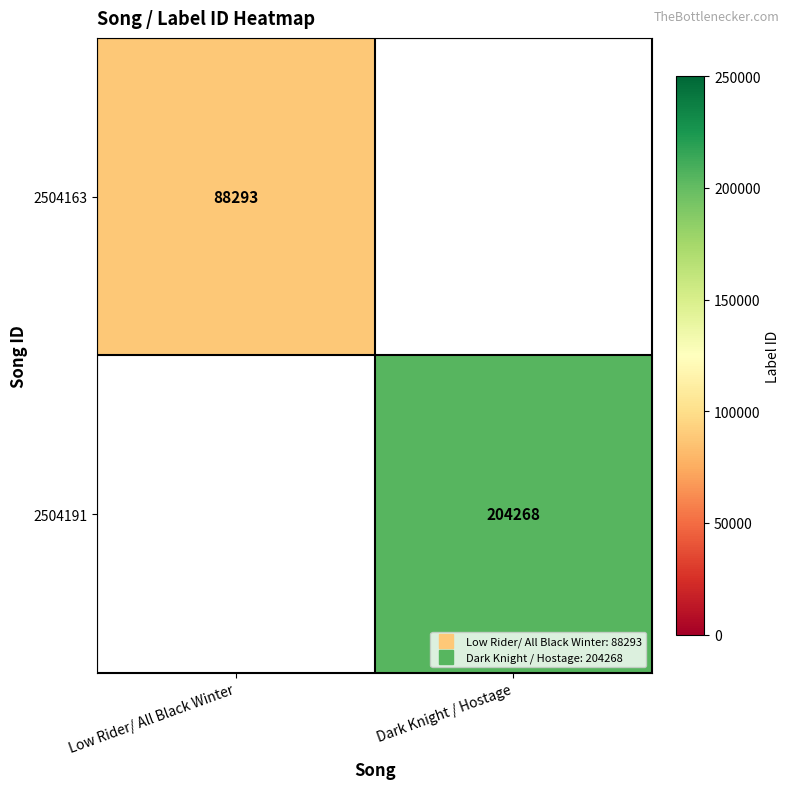

At which category does the chart reach its minimum across all series?

Low Rider/ All Black Winter